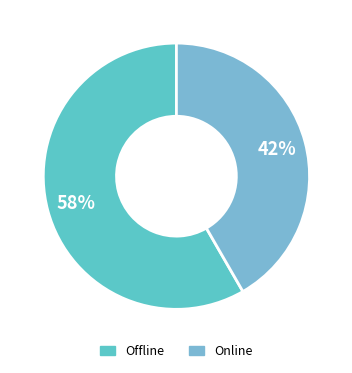

To the nearest percent, what portion does Offline represent?

58%